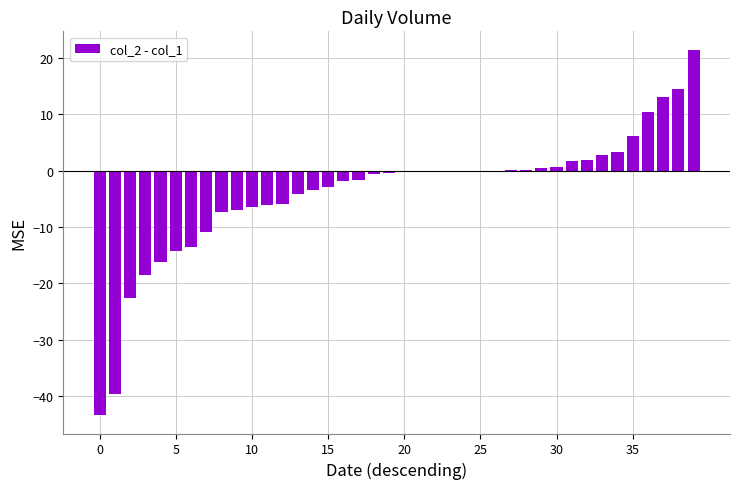

What is the greatest value displayed?

21.5